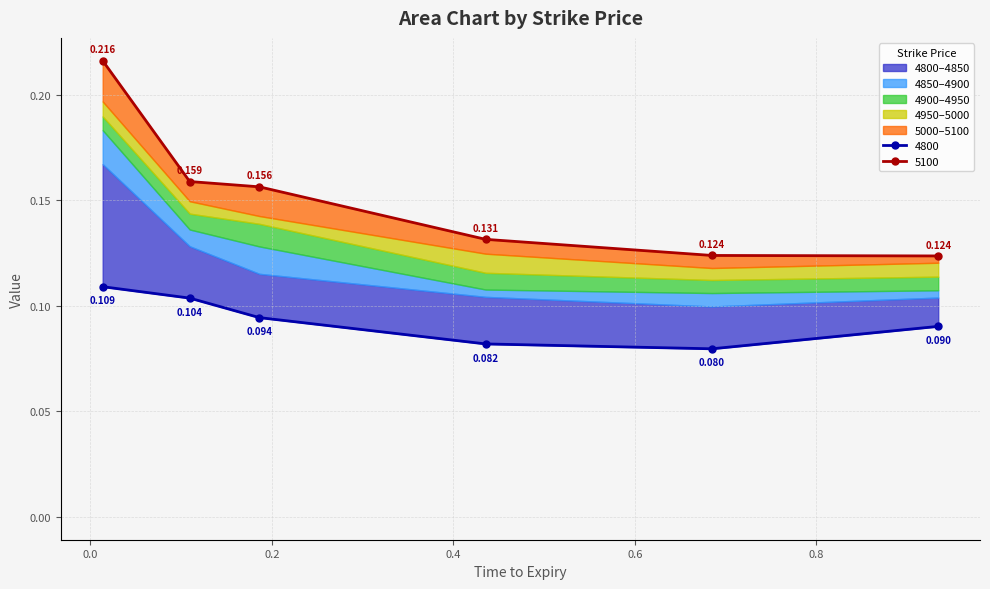

What is the label of the 4th point from the right?

0.1863013698630137